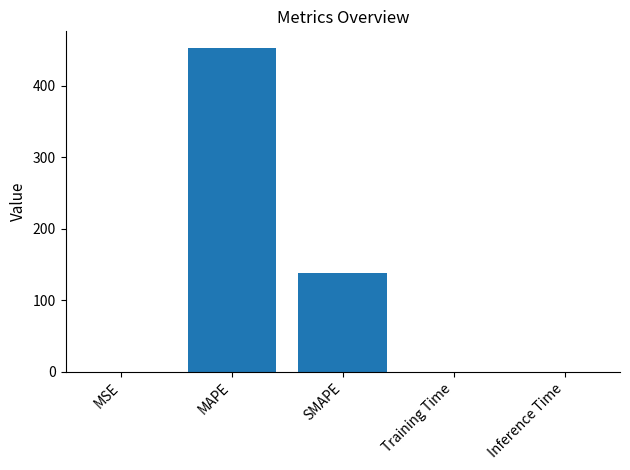

What is the maximum value shown in the chart?

453.3